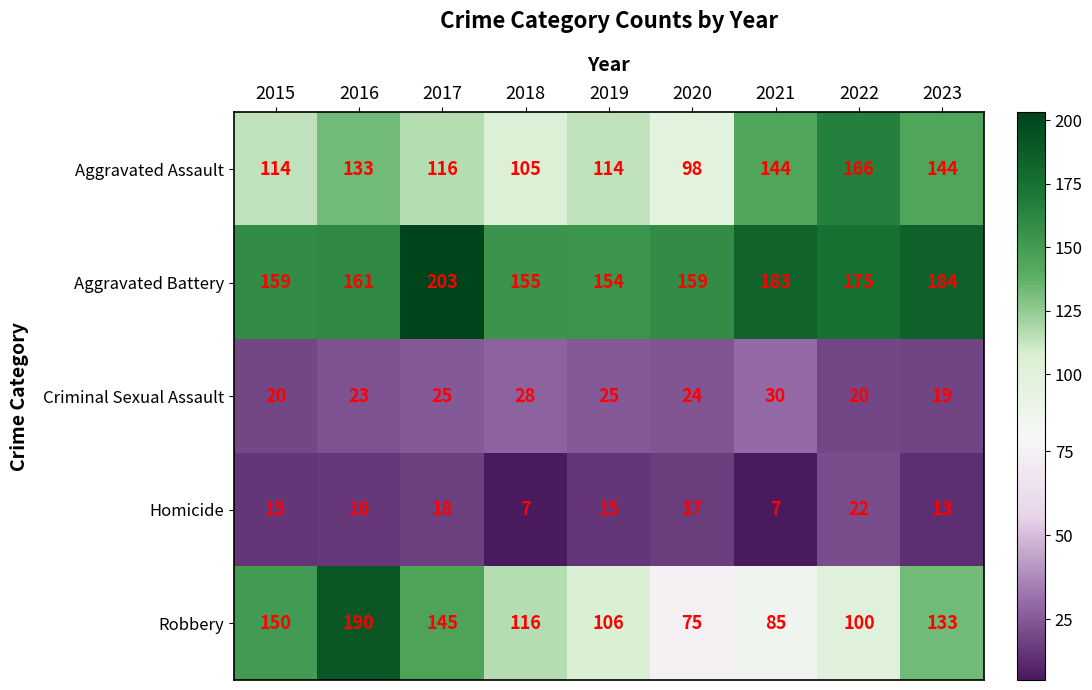

Rank the series by their maximum value, from lowest to highest.

Homicide, Criminal Sexual Assault, Aggravated Assault, Robbery, Aggravated Battery